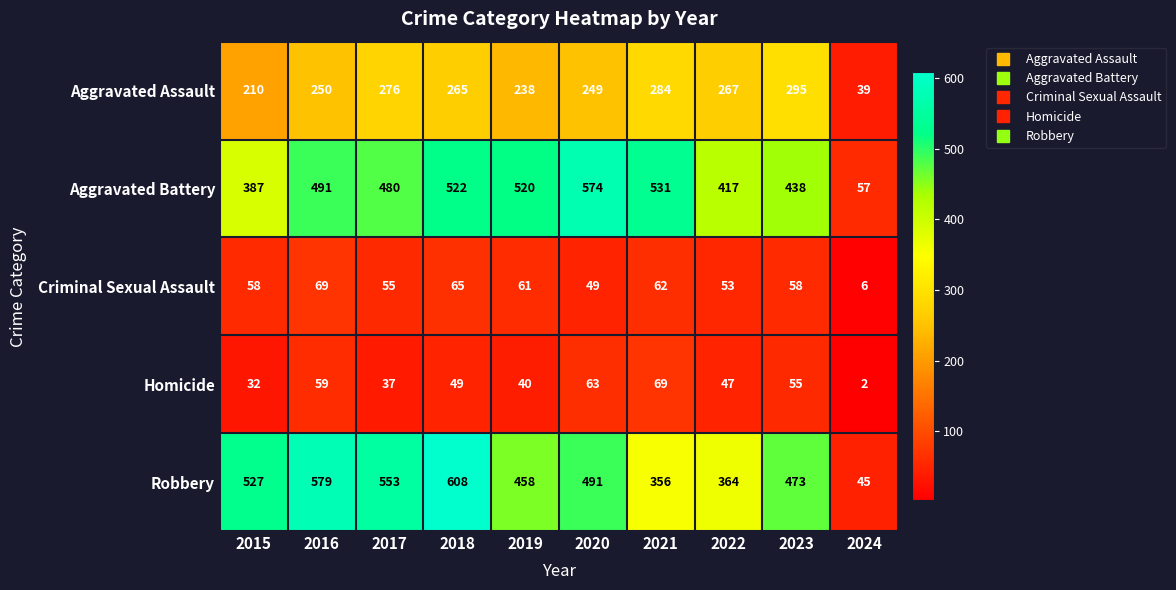

The Homicide series shows 32 at 2016. True or false?

False